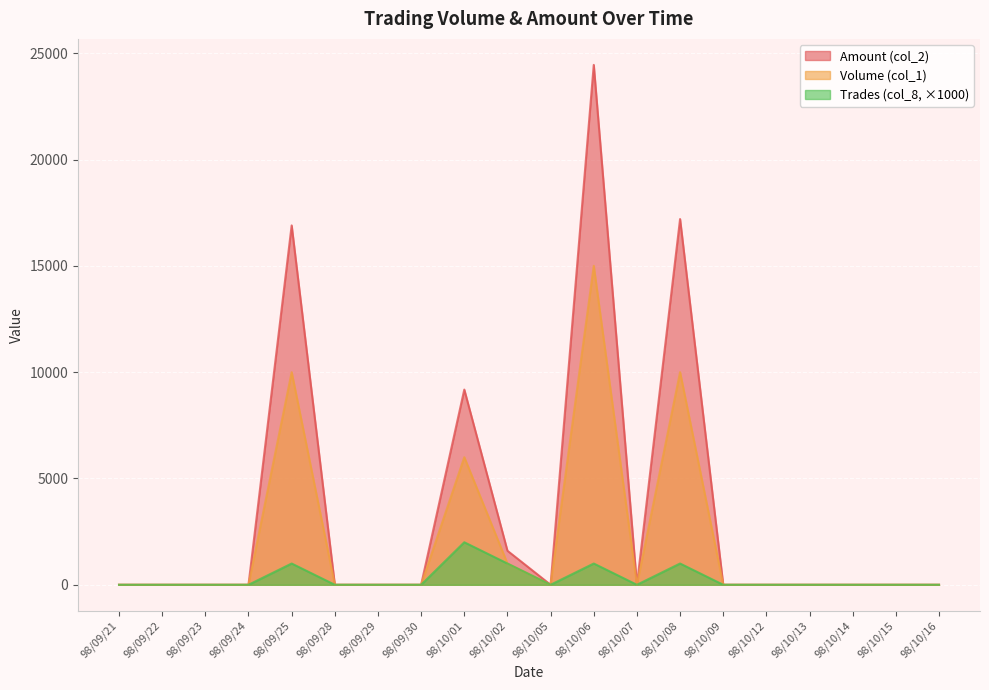

Rank the categories by Amount (col_2) value from lowest to highest.

98/09/21, 98/09/22, 98/09/23, 98/09/24, 98/09/28, 98/09/29, 98/09/30, 98/10/05, 98/10/07, 98/10/09, 98/10/12, 98/10/13, 98/10/14, 98/10/15, 98/10/16, 98/10/02, 98/10/01, 98/09/25, 98/10/08, 98/10/06